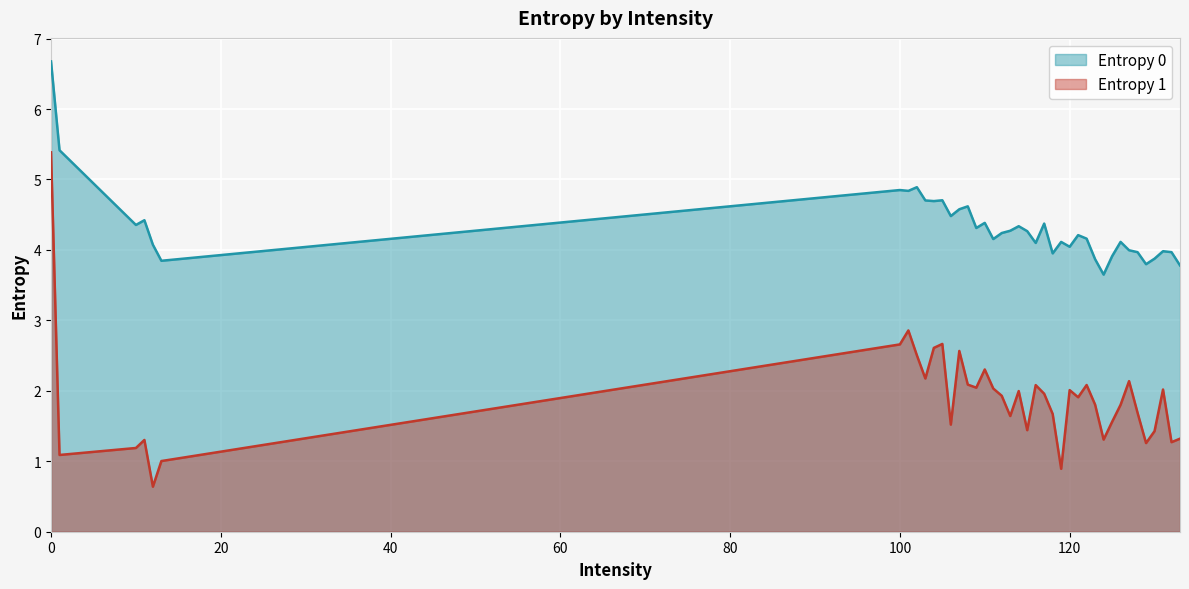

What is the spread (max minus min) of values at 130?

2.4